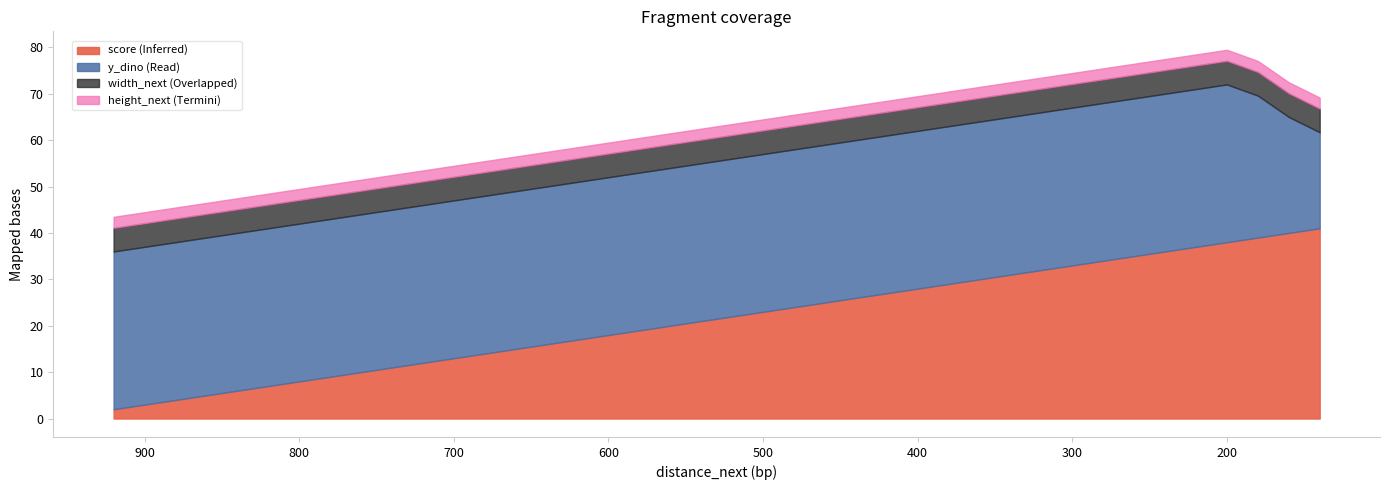

True or false: y_dino has a value of 114 at 500.

False